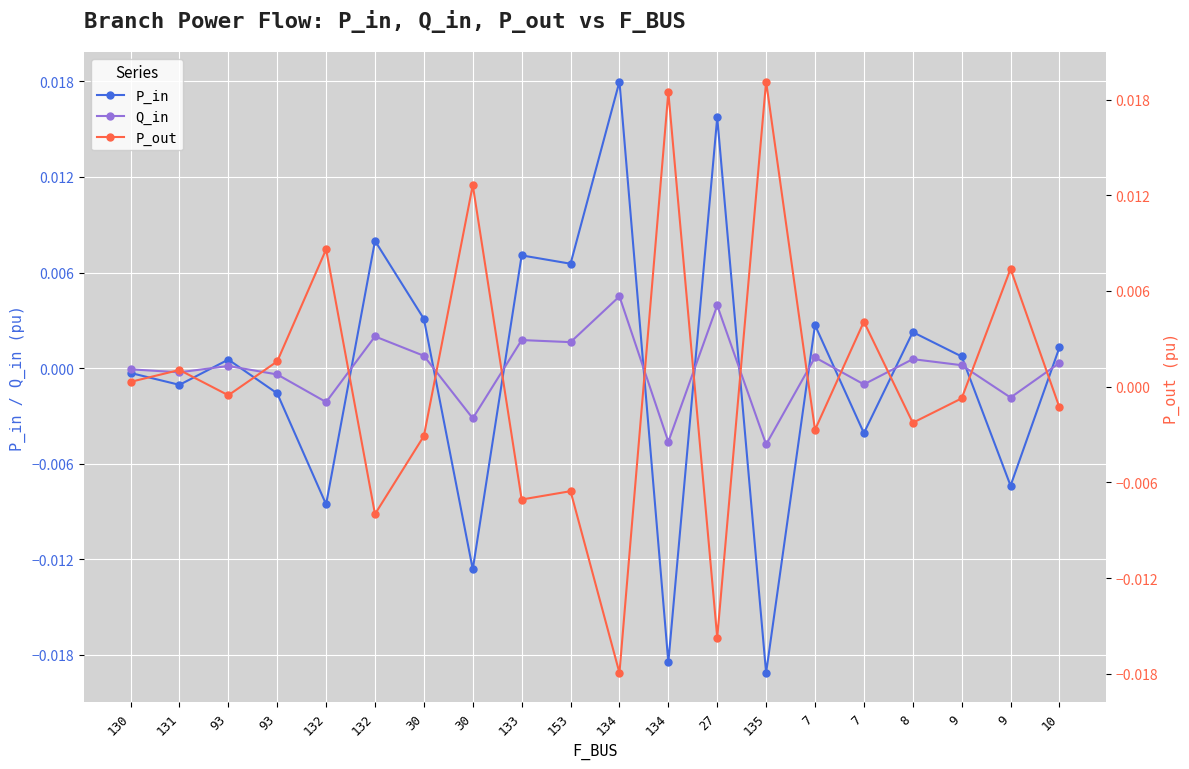

At which label does Q_in reach its peak?

134